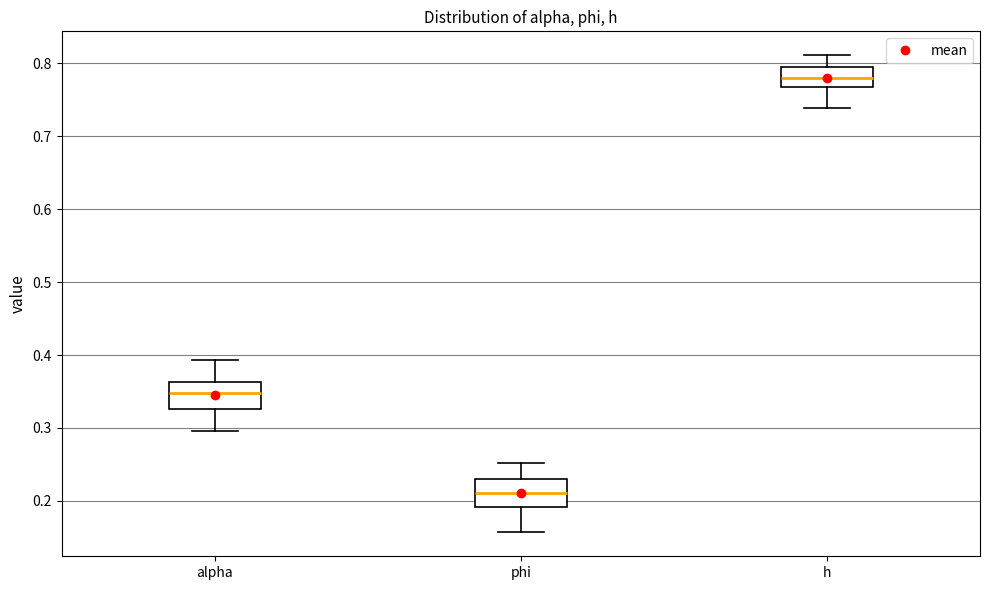

Reading left to right, transcribe this box plot: for each box, give where its median line is, the range the box spans, and where its two whiskers end, as read against the y-axis. The values are not printed on the chart, so give them approximately, as read against the axis.

alpha: median 0.35, box 0.33 to 0.36, whiskers 0.30 to 0.39
phi: median 0.21, box 0.19 to 0.23, whiskers 0.16 to 0.25
h: median 0.78, box 0.77 to 0.79, whiskers 0.74 to 0.81